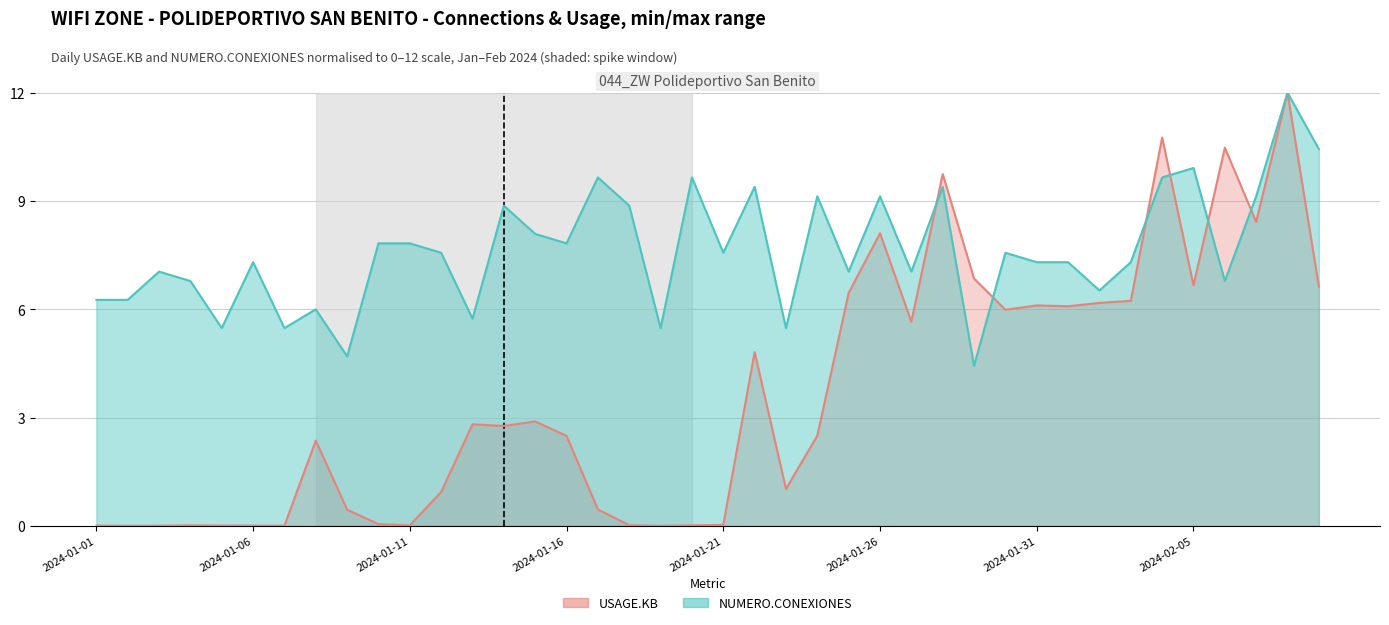

Is the value of USAGE.KB at 17 greater than the value of NUMERO.CONEXIONES at 35?

No